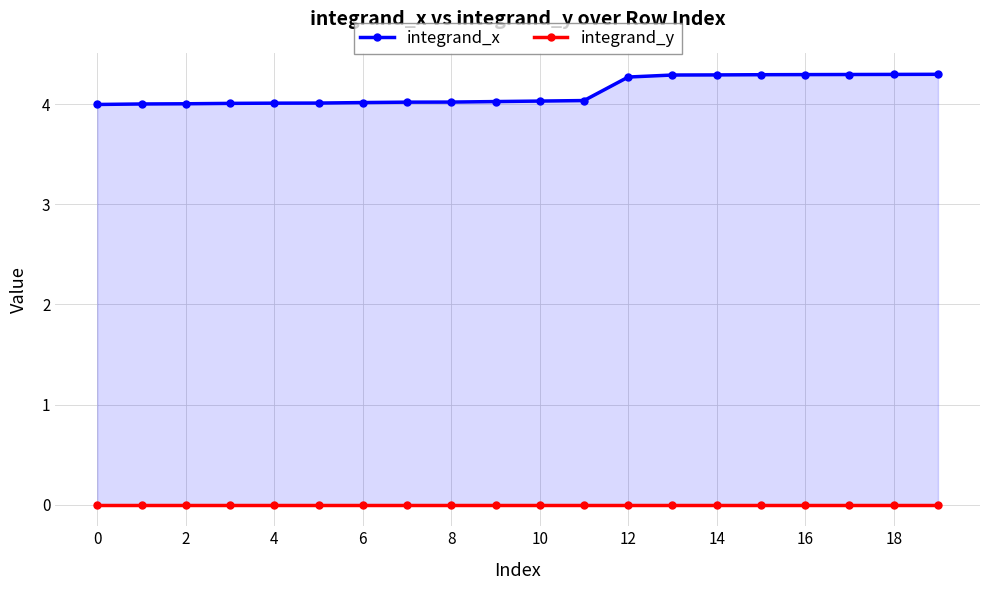

True or false: integrand_y and integrand_x cross at least once.

False